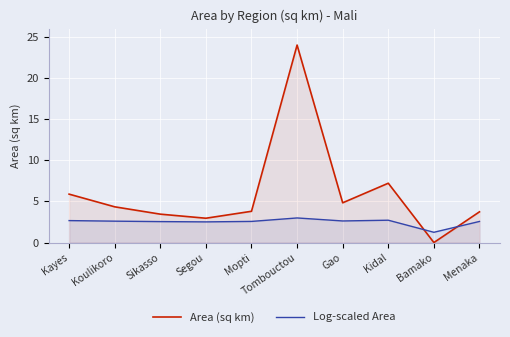

At how many categories does at least one series exceed 18?

1